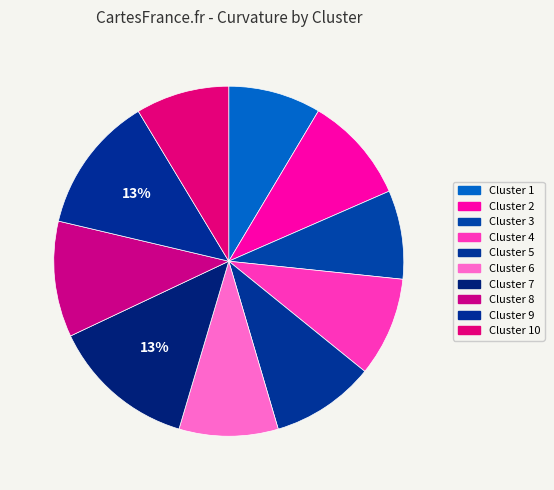

To the nearest percent, what percentage of the pie is Cluster 4?

9%